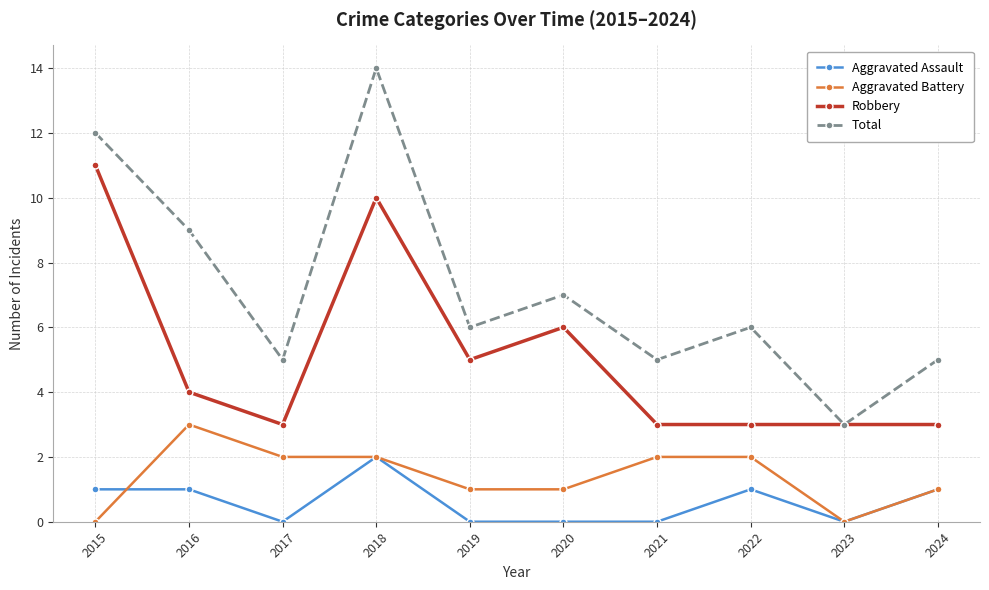

What is the spread (max minus min) of values at 2024?

4